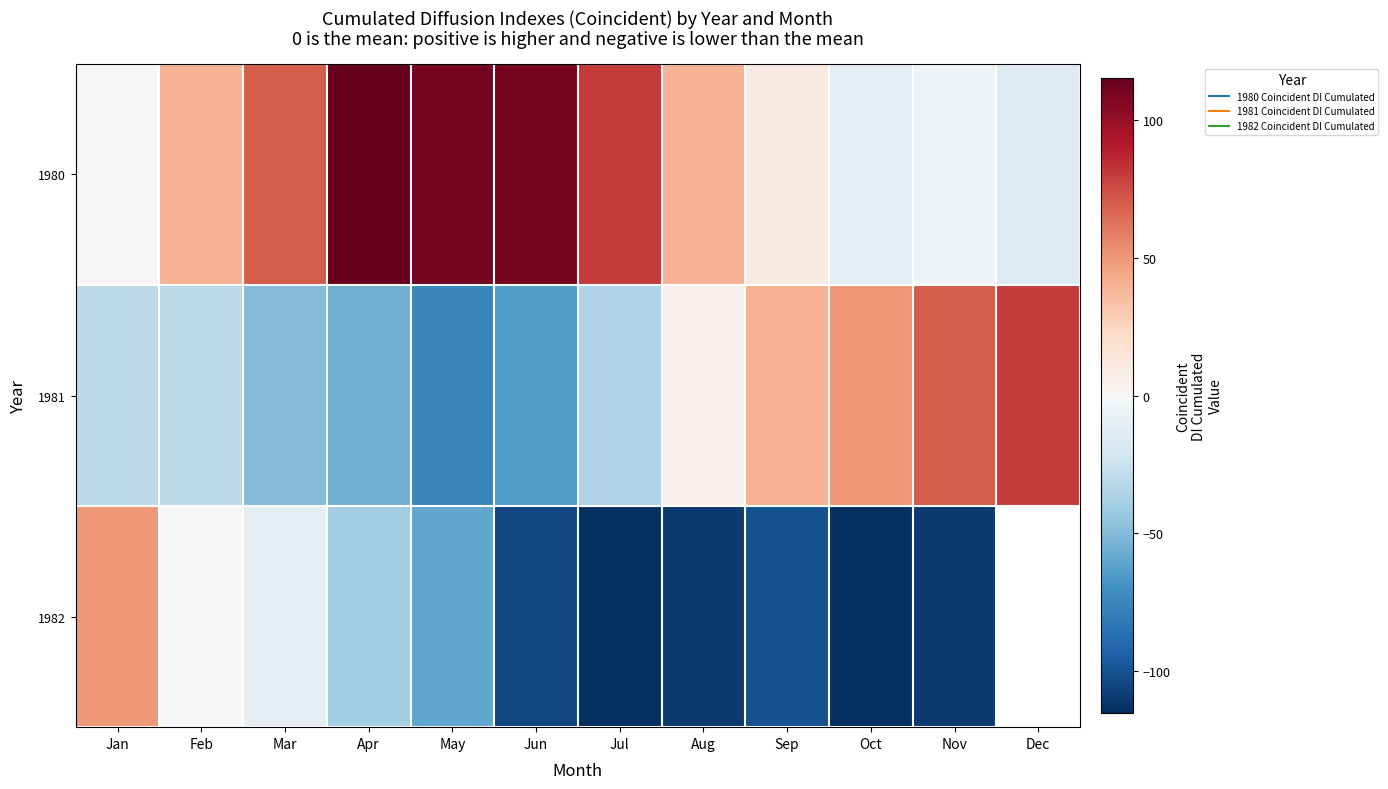

Is the value of 1980 at Oct greater than the value of 1981 at Aug?

No